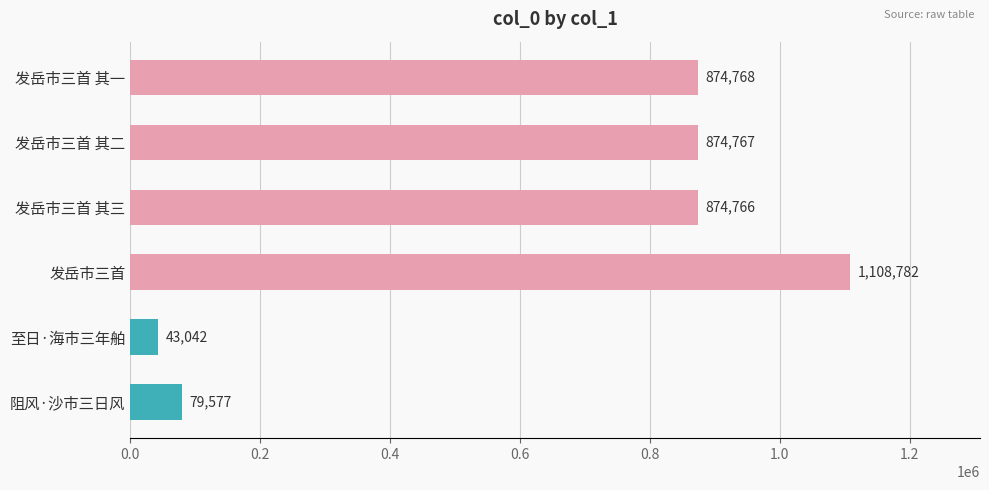

Is it true that the value at 发岳市三首 其一 is 1288317?

False